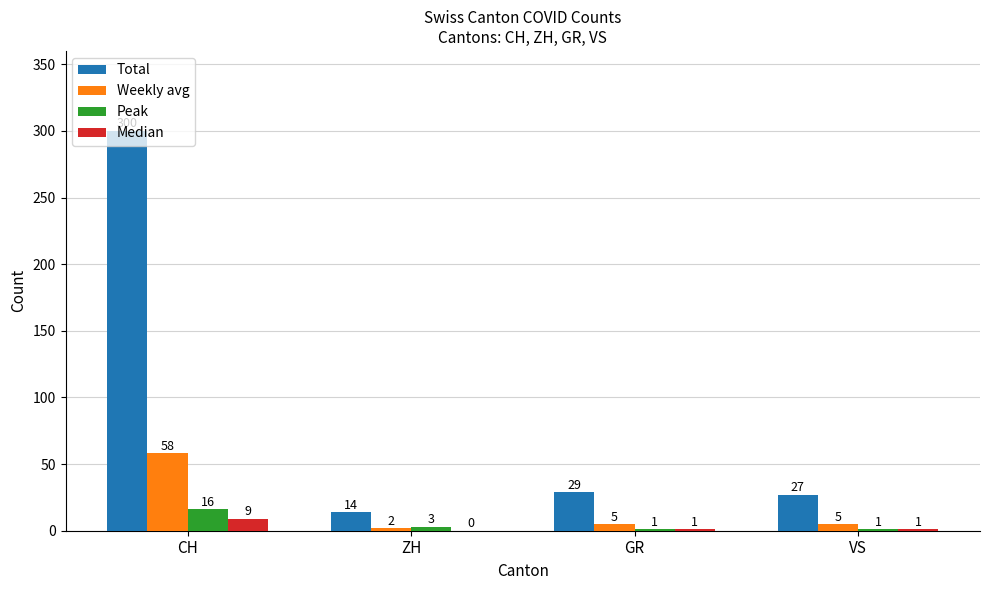

At which label does Weekly avg first exceed 5?

CH